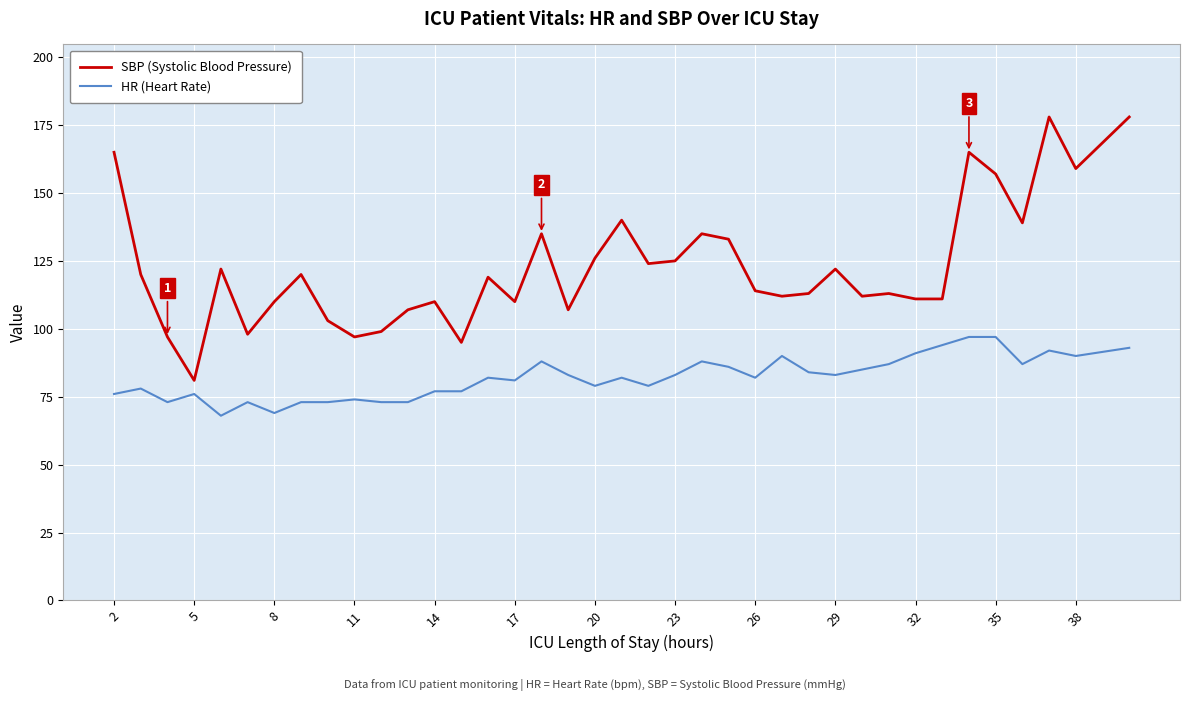

True or false: HR (Heart Rate) and SBP (Systolic Blood Pressure) cross at least once.

False